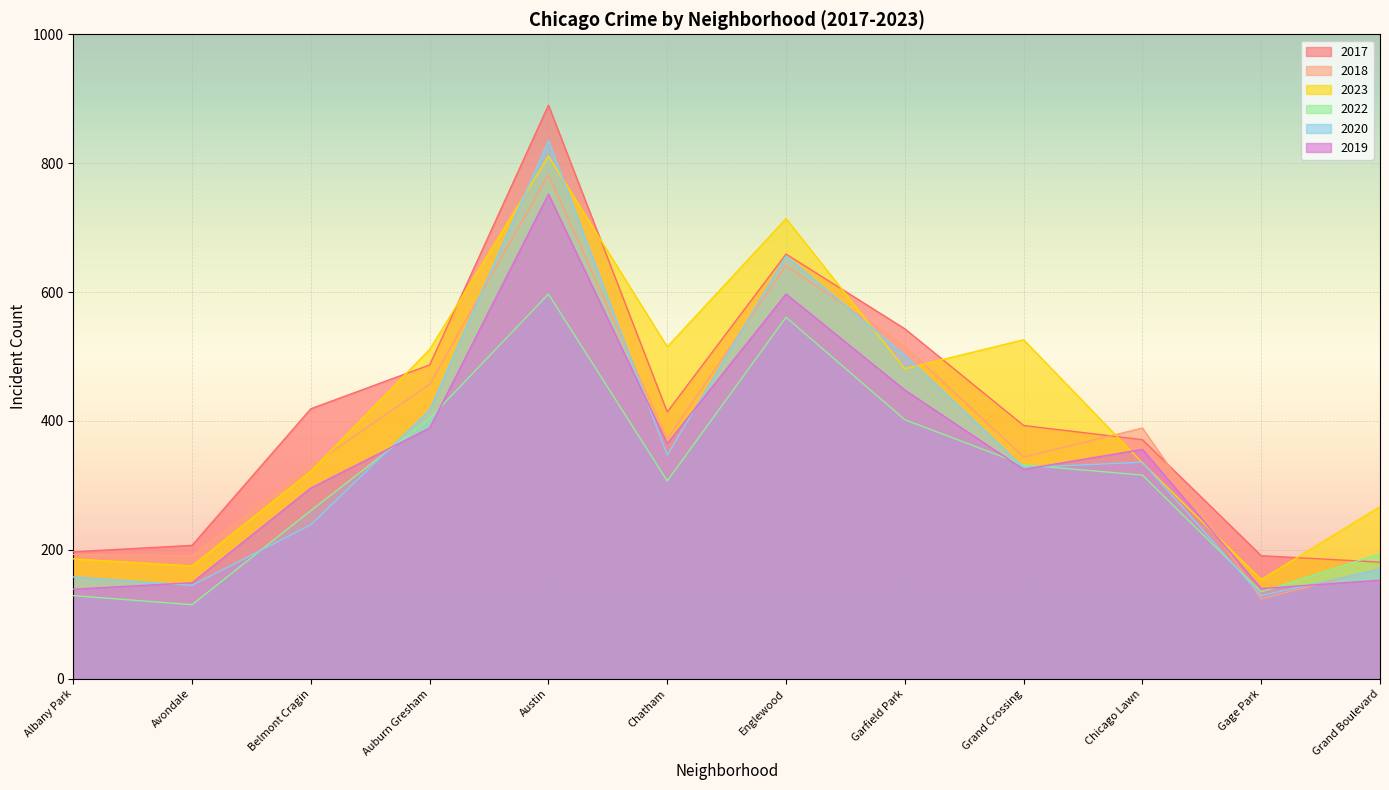

Is it true that 2018 equals 344 at Grand Crossing?

True